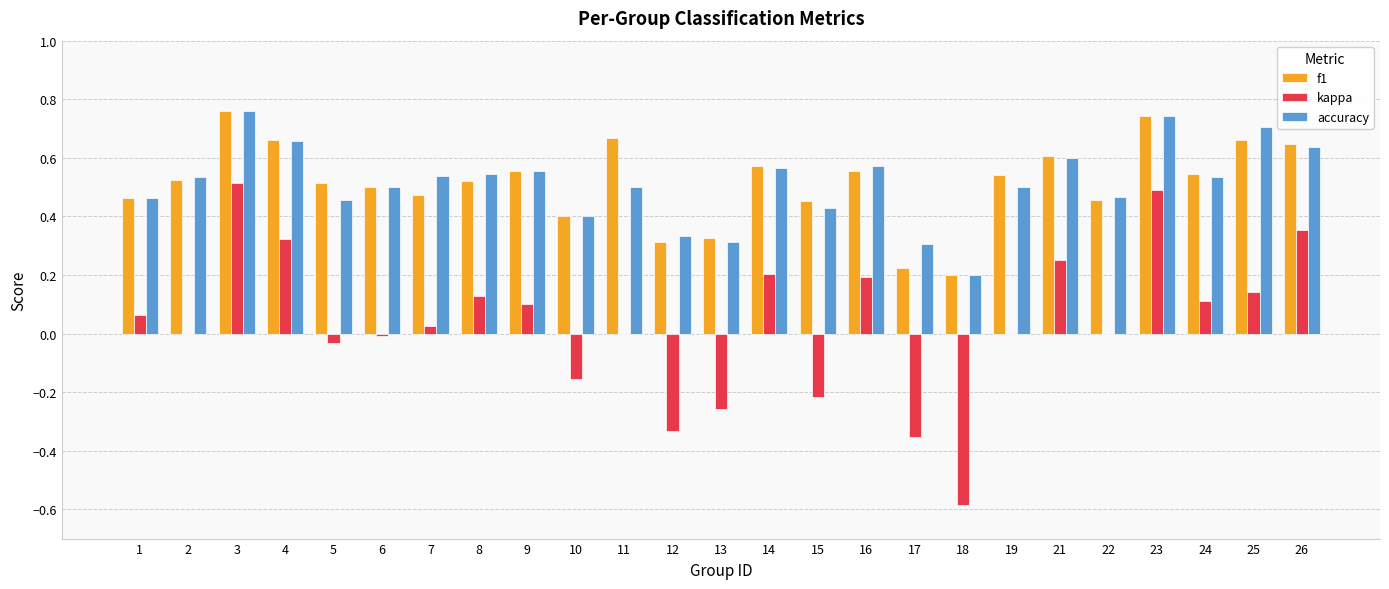

Is the value of accuracy at 24 greater than the value of f1 at 3?

No